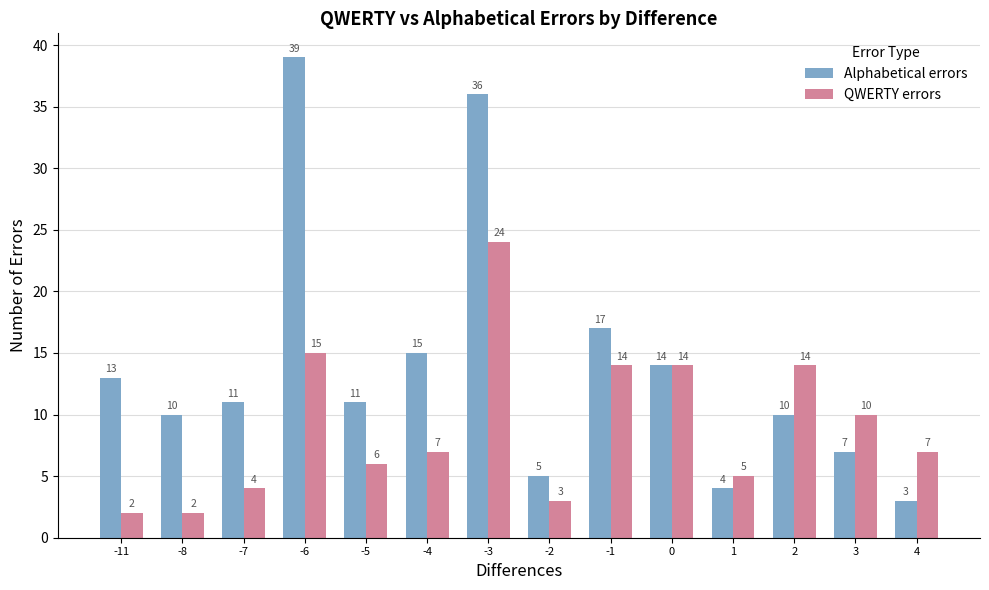

What are all the series names shown in the legend?

Alphabetical errors, QWERTY errors